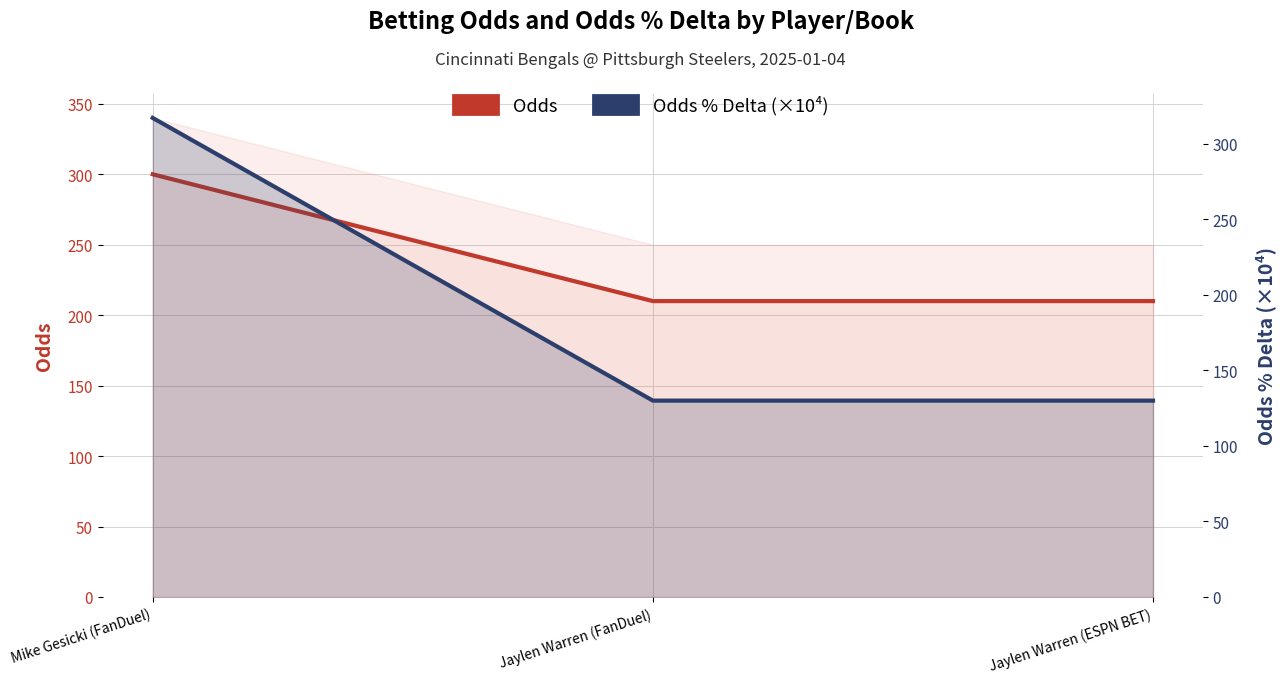

At which label is Odds closest to 255?

Mike Gesicki (FanDuel)